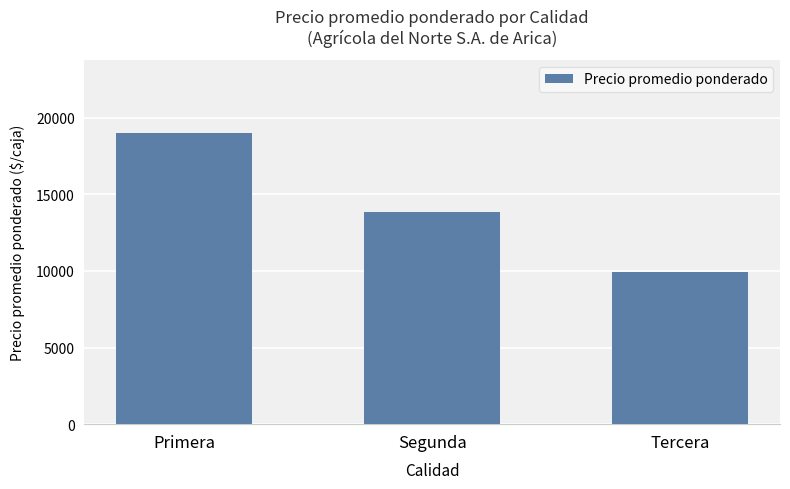

Reading right to left, transcribe all the data shown in this chart.

9925	13850	19012